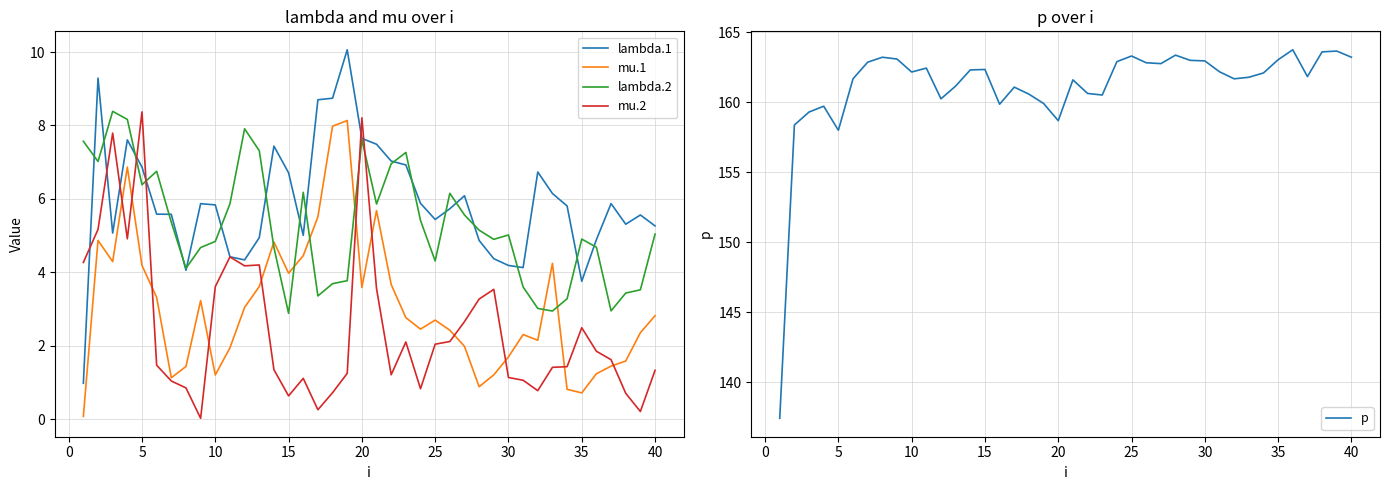

True or false: lambda.2 and lambda.1 intersect in this chart.

True